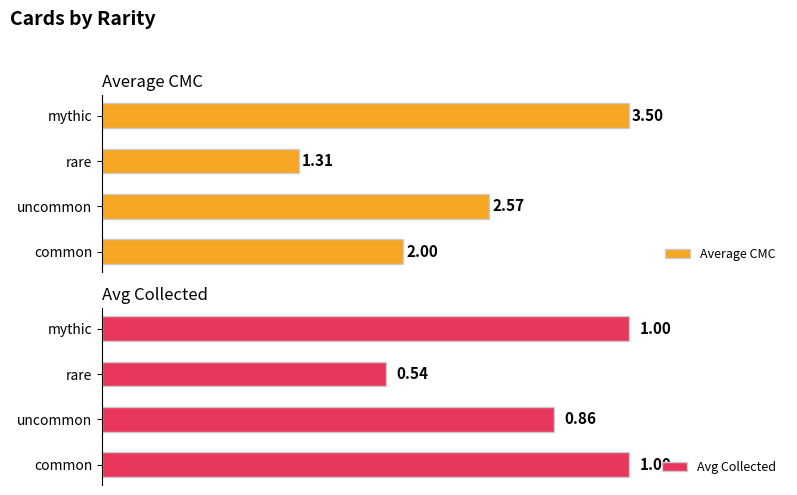

What is the minimum value for Avg Collected?

0.5